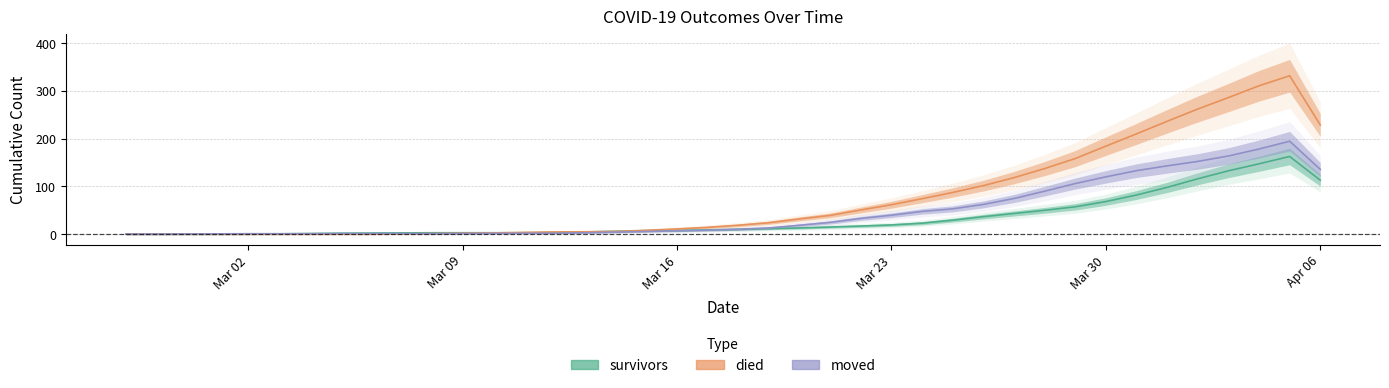

Where does the died series first go above 18?

2020-03-18